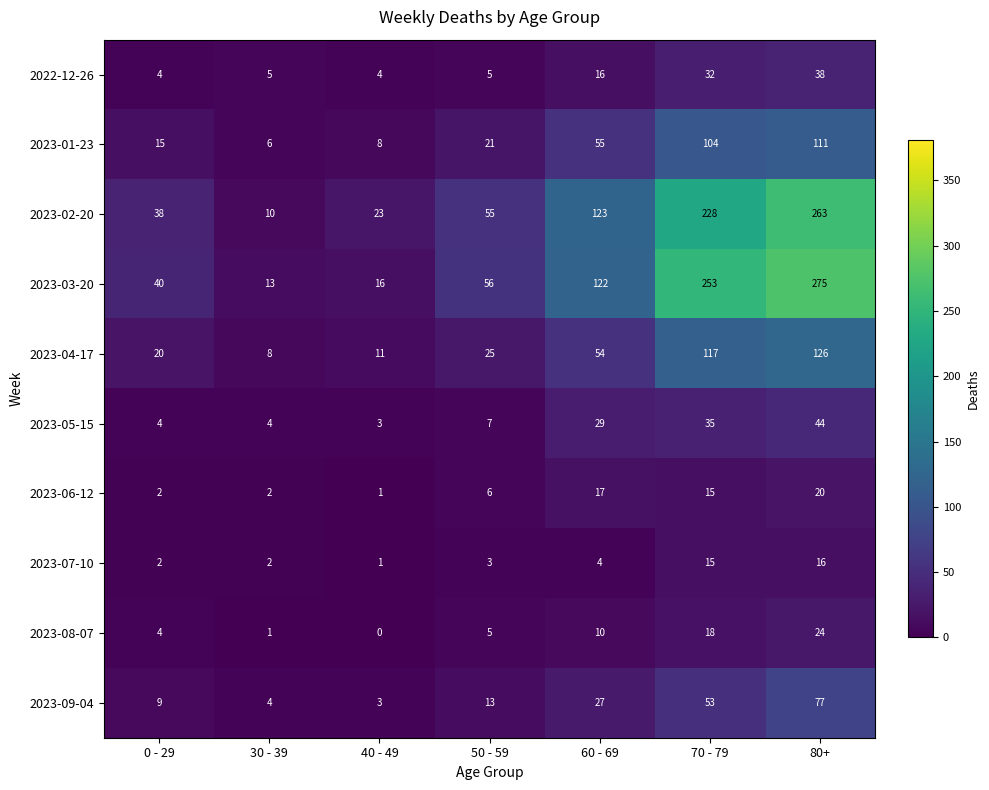

How many values in the 2022-12-26 series are below 5?

2